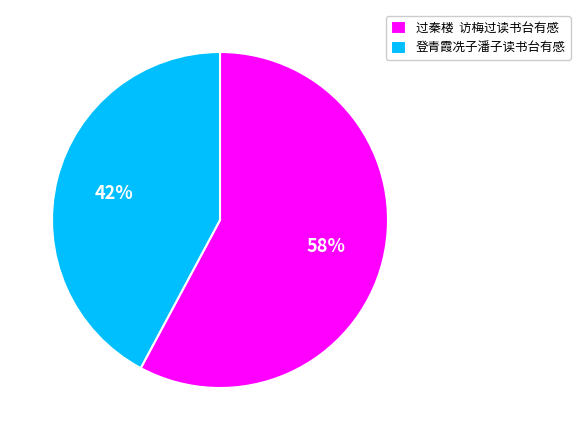

What percentage is the 登青霞冼子潘子读书台有感 slice, to the nearest percent?

42%